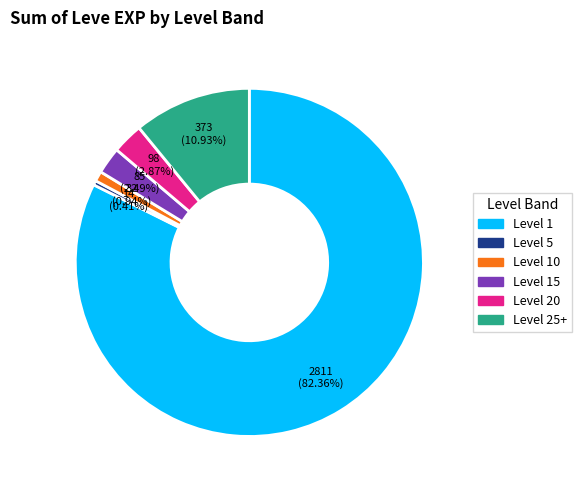

Does any single category account for the majority?

Yes